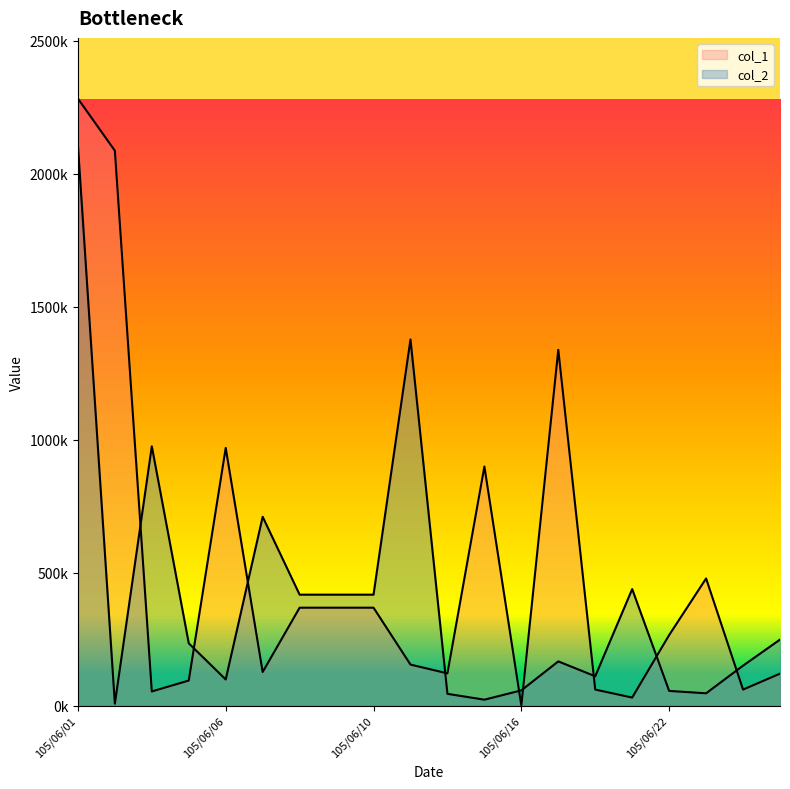

List the series in order of their overall mean, lowest first.

col_2, col_1